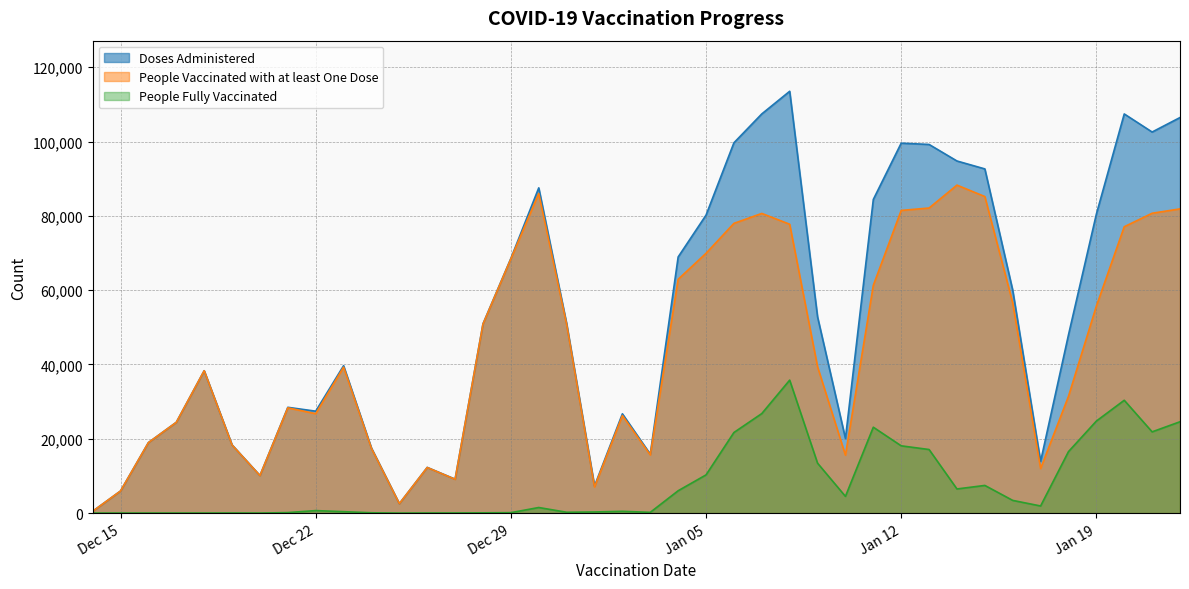

True or false: People Vaccinated with at least One Dose and Doses Administered cross at least once.

False